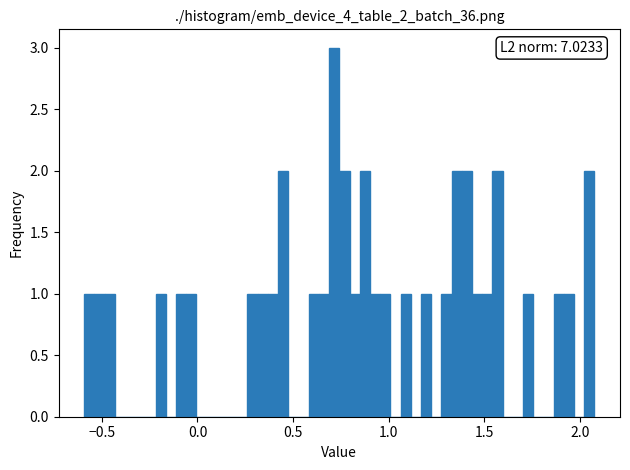

Read against the x-axis, roughly where is the centre of the tallest bar?

0.70